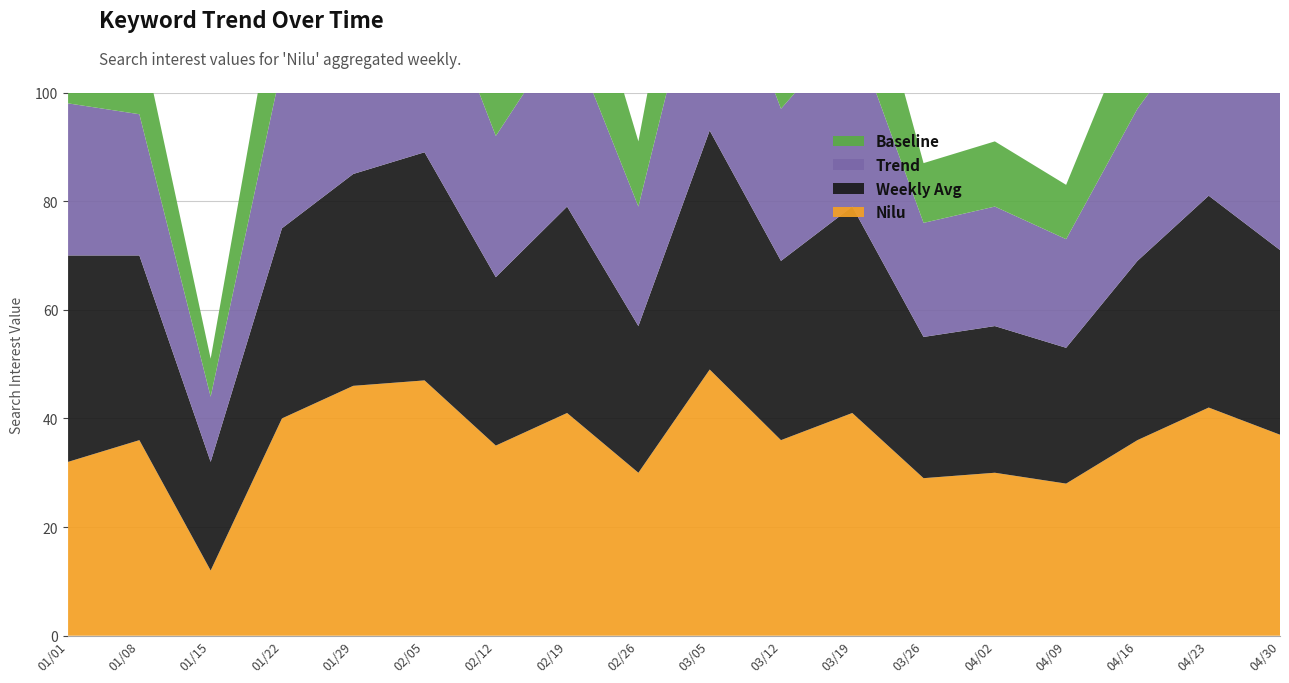

Reading left to right, what are all the values shown in this chart?

Nilu: 2013/01/01=32	2013/01/08=36	2013/01/15=12	2013/01/22=40	2013/01/29=46	2013/02/05=47	2013/02/12=35	2013/02/19=41	2013/02/26=30	2013/03/05=49	2013/03/12=36	2013/03/19=41	2013/03/26=29	2013/04/02=30	2013/04/09=28	2013/04/16=36	2013/04/23=42	2013/04/30=37
Weekly Avg: 2013/01/01=38	2013/01/08=34	2013/01/15=20	2013/01/22=35	2013/01/29=39	2013/02/05=42	2013/02/12=31	2013/02/19=38	2013/02/26=27	2013/03/05=44	2013/03/12=33	2013/03/19=38	2013/03/26=26	2013/04/02=27	2013/04/09=25	2013/04/16=33	2013/04/23=39	2013/04/30=34
Trend: 2013/01/01=28	2013/01/08=26	2013/01/15=12	2013/01/22=30	2013/01/29=36	2013/02/05=37	2013/02/12=26	2013/02/19=33	2013/02/26=22	2013/03/05=39	2013/03/12=28	2013/03/19=33	2013/03/26=21	2013/04/02=22	2013/04/09=20	2013/04/16=28	2013/04/23=34	2013/04/30=29
Baseline: 2013/01/01=18	2013/01/08=16	2013/01/15=7	2013/01/22=20	2013/01/29=26	2013/02/05=27	2013/02/12=16	2013/02/19=23	2013/02/26=12	2013/03/05=29	2013/03/12=18	2013/03/19=23	2013/03/26=11	2013/04/02=12	2013/04/09=10	2013/04/16=18	2013/04/23=24	2013/04/30=19